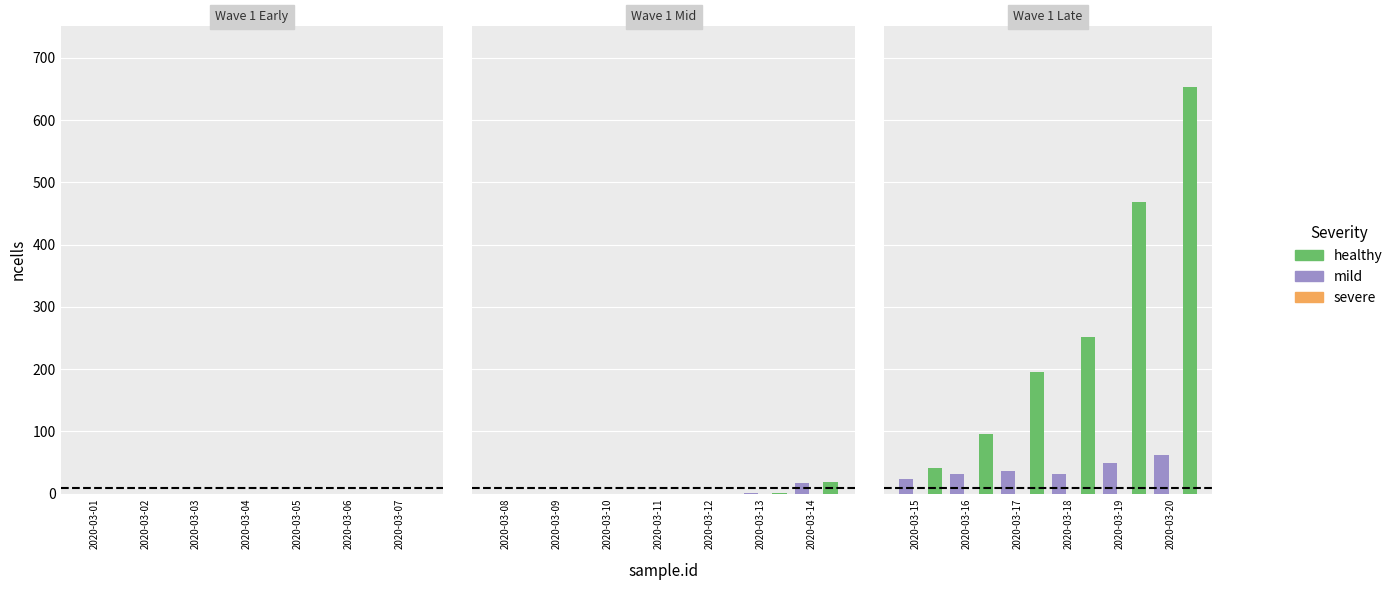

What is the value of the healthy bar at the 6th from the left?

654